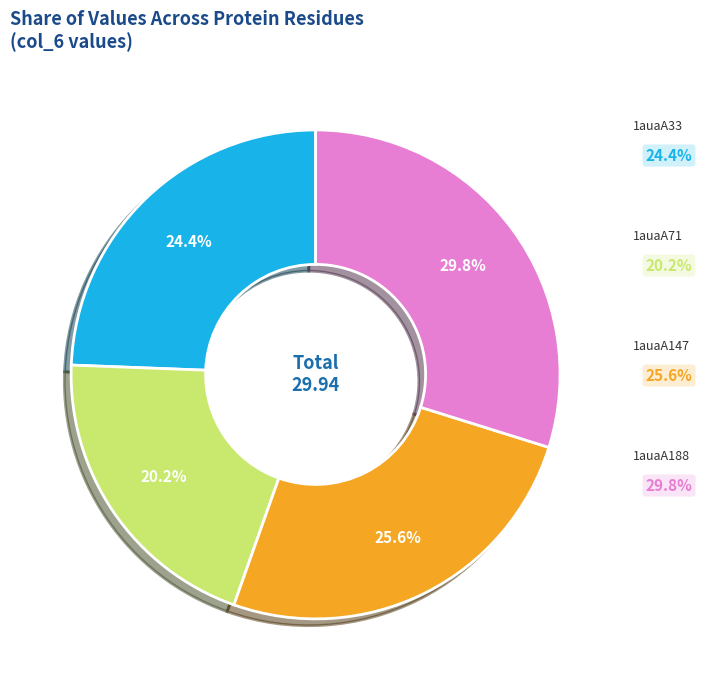

Does any single category account for the majority?

No